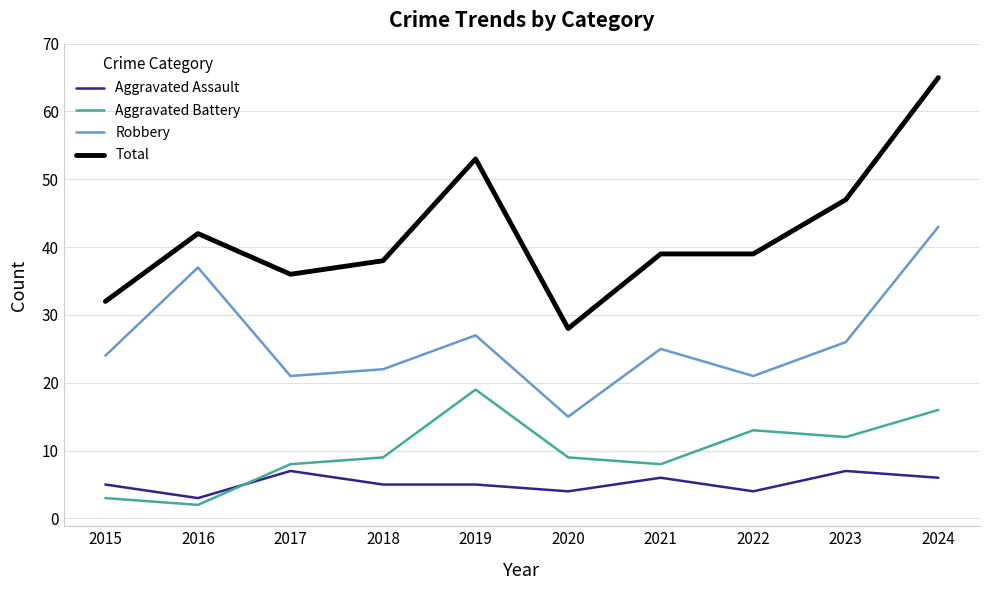

What is the average value of the Aggravated Battery series?

10